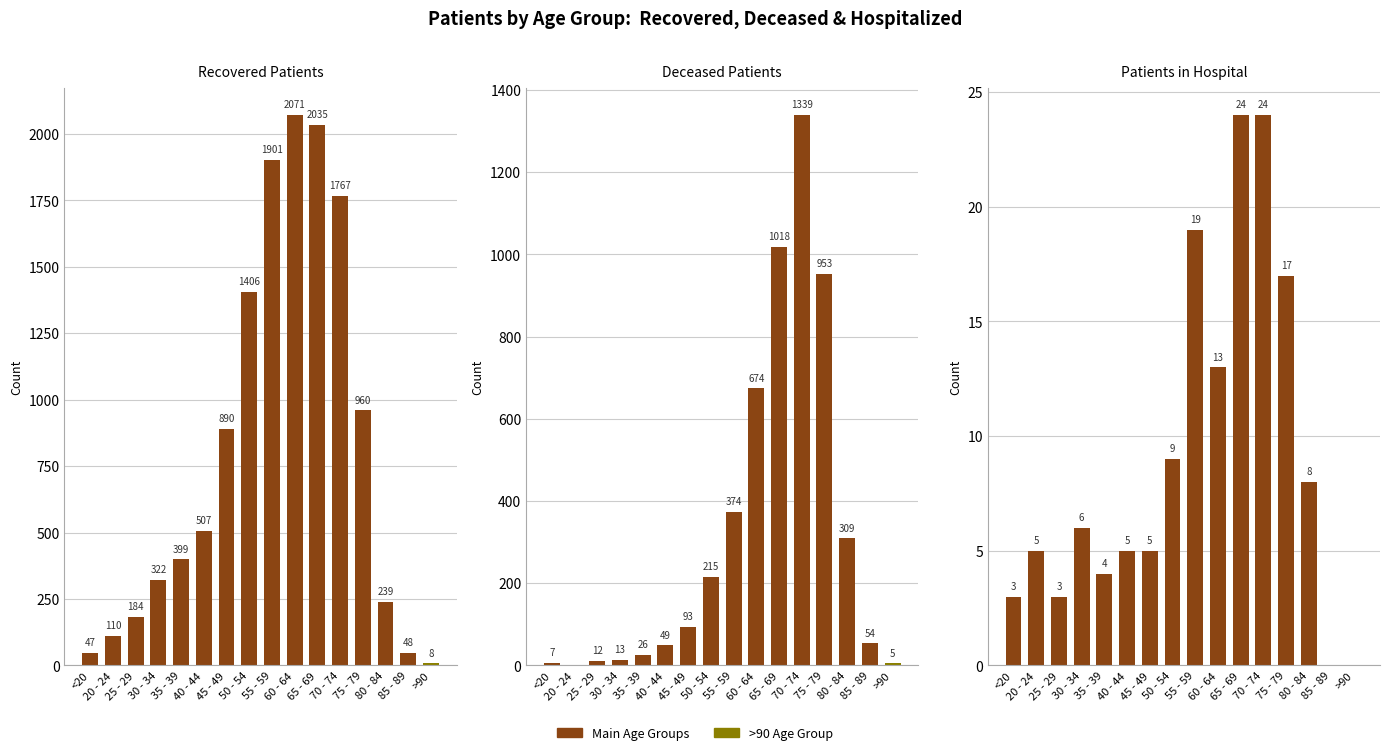

Between 40 - 44 and 30 - 34, which is larger?

40 - 44